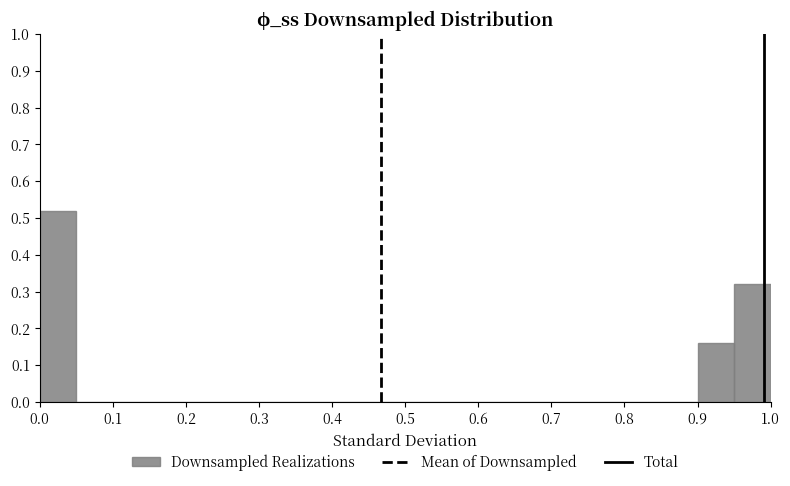

Reading left to right, transcribe this chart: for each bar, give the range it covers on the x-axis and its height. The values are not printed on the chart, so give them approximately, as read against the axis.

0.00 to 0.05: 0.52
0.05 to 0.10: 0
0.10 to 0.15: 0
0.15 to 0.20: 0
0.20 to 0.25: 0
0.25 to 0.30: 0
0.30 to 0.35: 0
0.35 to 0.40: 0
0.40 to 0.45: 0
0.45 to 0.50: 0
0.50 to 0.55: 0
0.55 to 0.60: 0
0.60 to 0.65: 0
0.65 to 0.70: 0
0.70 to 0.75: 0
0.75 to 0.80: 0
0.80 to 0.85: 0
0.85 to 0.90: 0
0.90 to 0.95: 0.16
0.95 to 1.00: 0.32